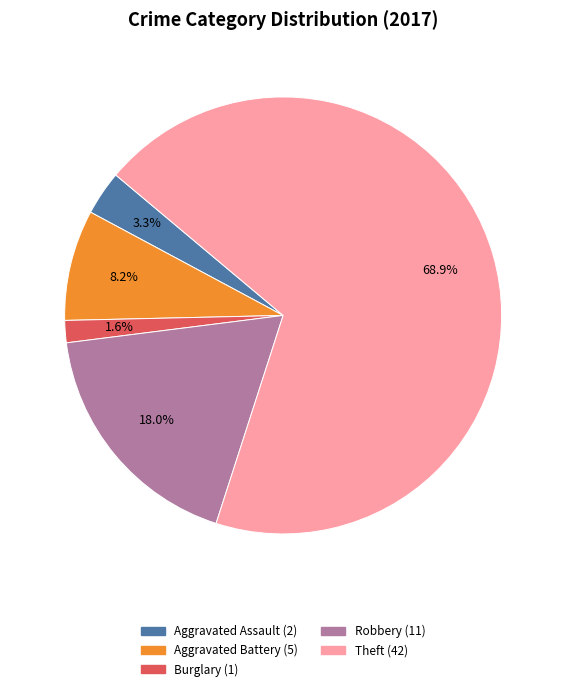

Is there any slice that represents more than half of the pie?

Yes